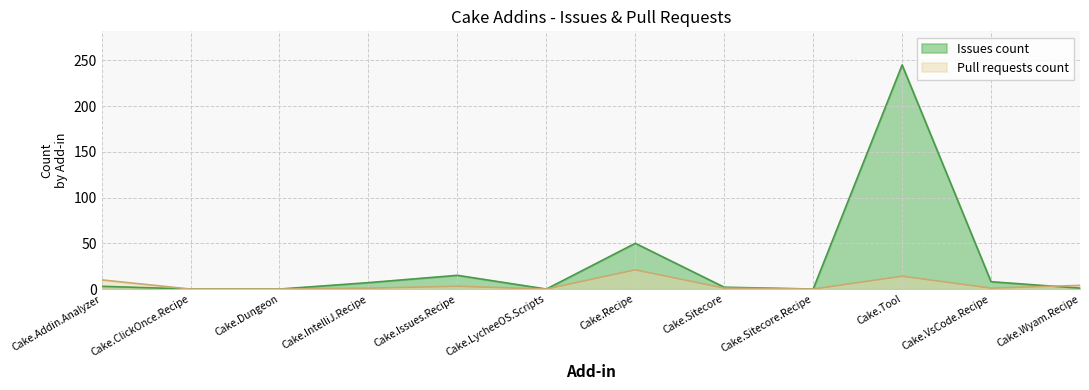

Read the Pull requests count value at Cake.Tool.

14